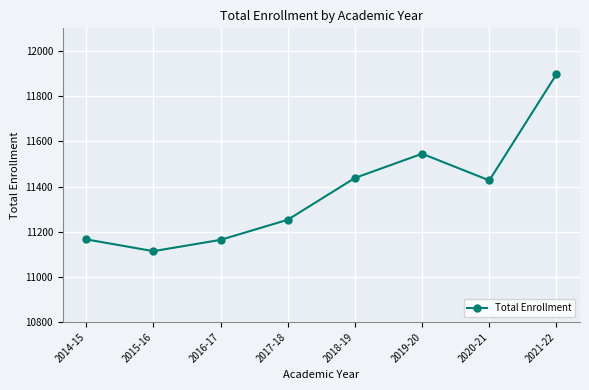

What is the ratio of the value at 2018-19 to the value at 2019-20?

1.0